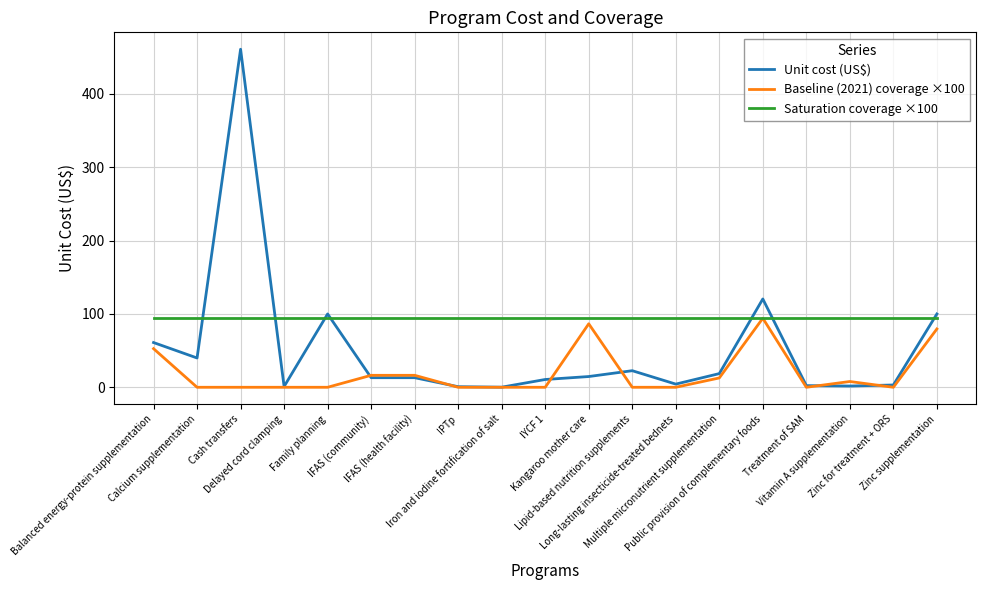

What is the sum of all Unit cost (US$) values?

988.3